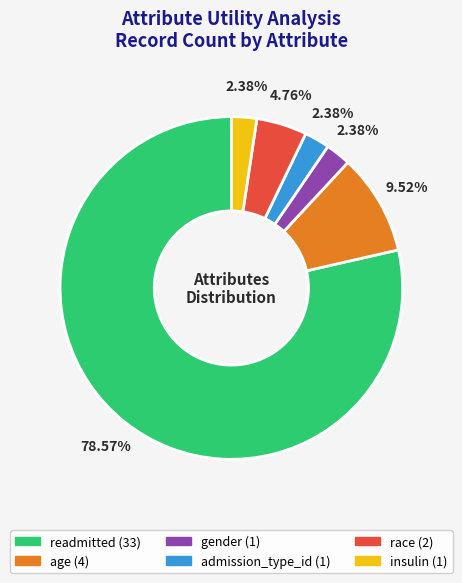

To the nearest percent, what is the difference between the age and insulin slice percentages?

7%